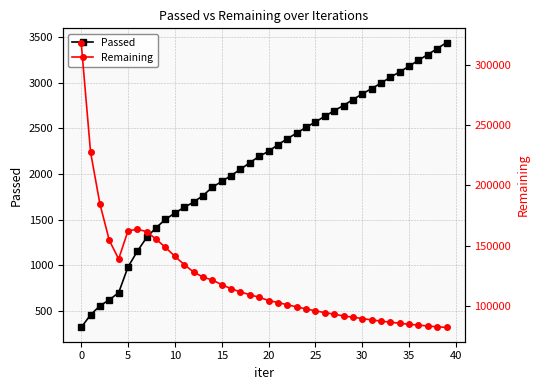

Which category has the highest value in the Passed series?

39